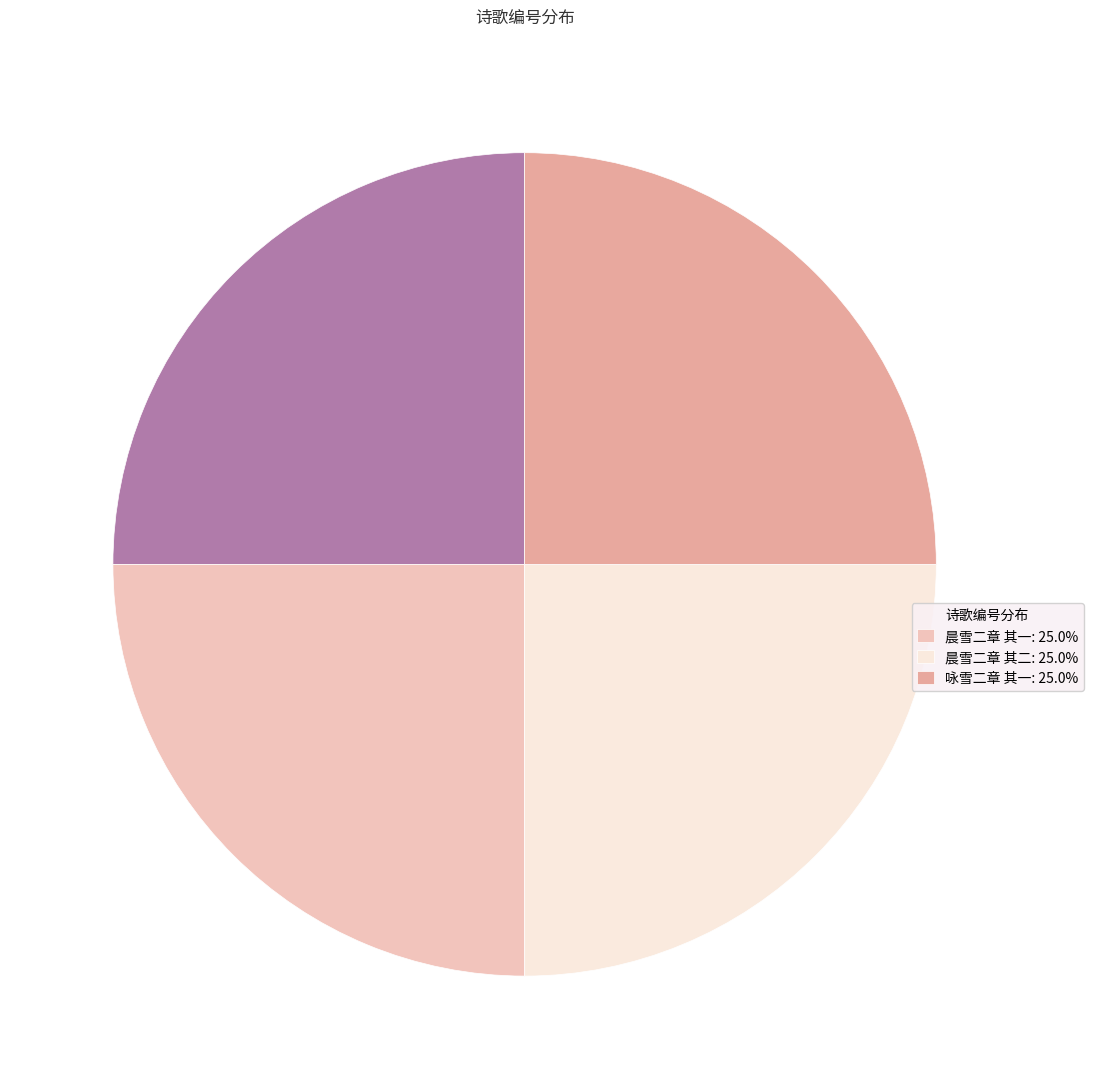

Is 晨雪二章 其一: 25.0% the majority of the pie?

No